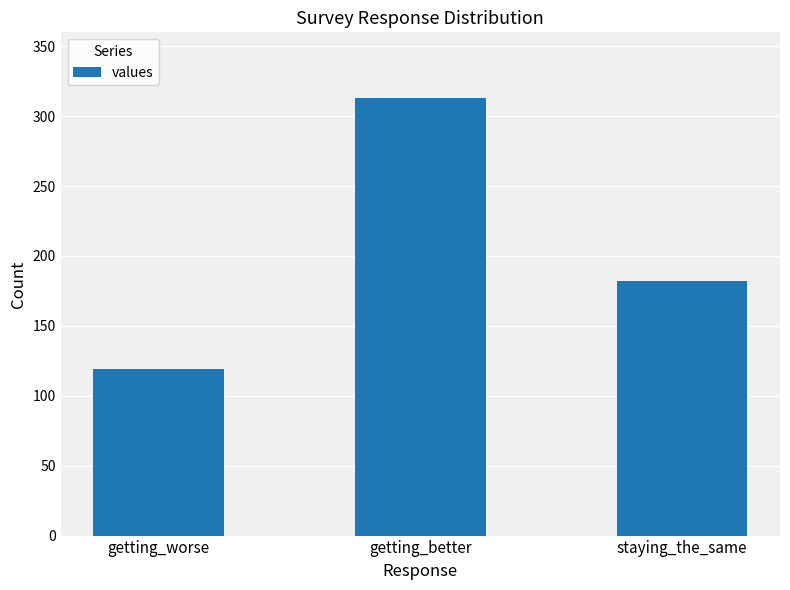

The chart shows a value of 182 at staying_the_same. True or false?

True